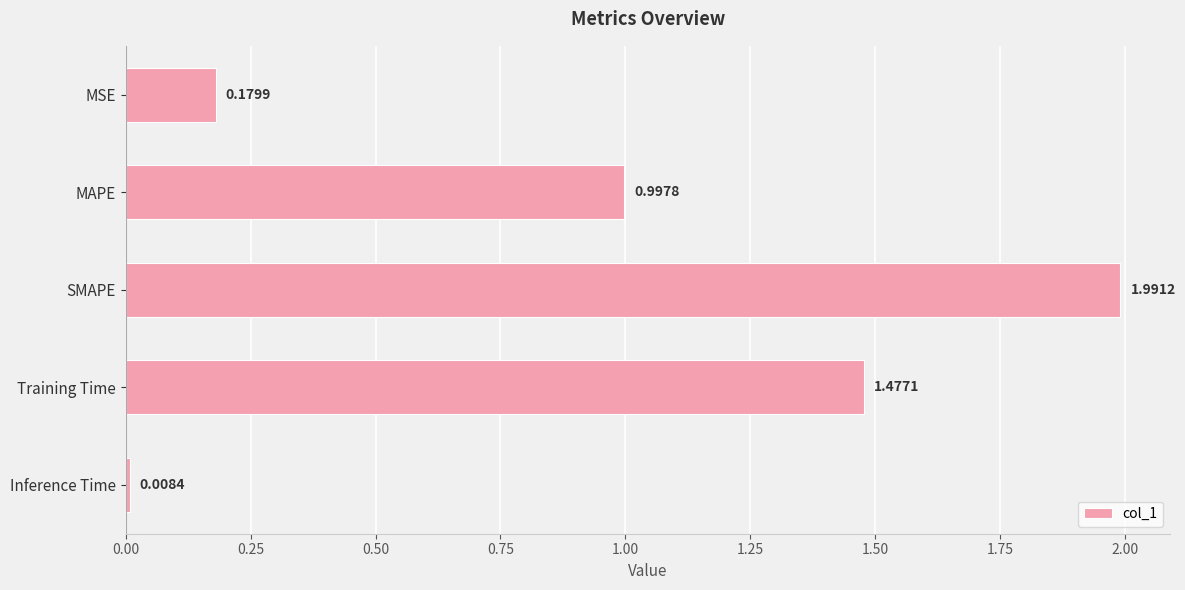

What is the average value?

0.9